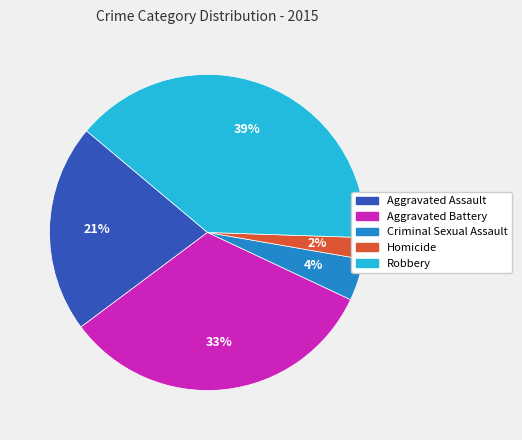

What is the ratio of the value at Robbery to the value at Aggravated Battery?

1.2